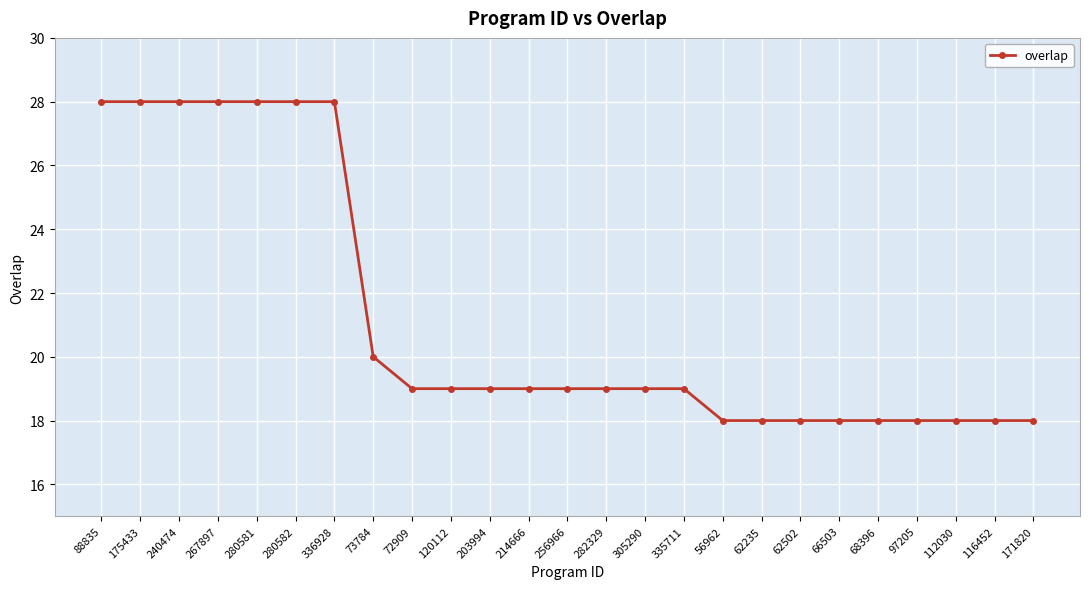

The chart shows a value of 48 at 267897. True or false?

False